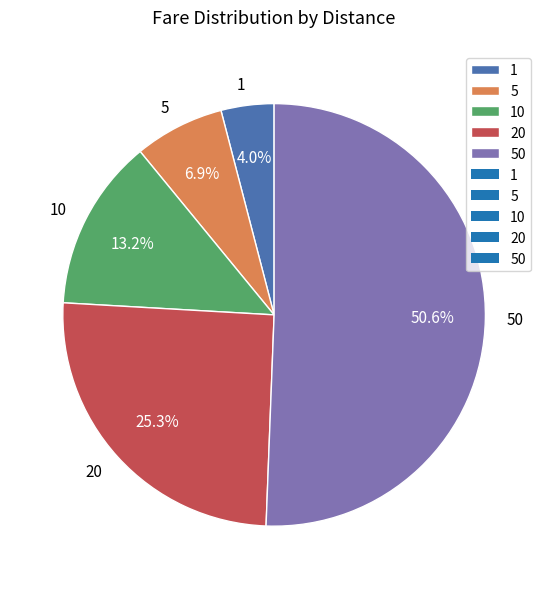

How many slices are in this pie chart?

5